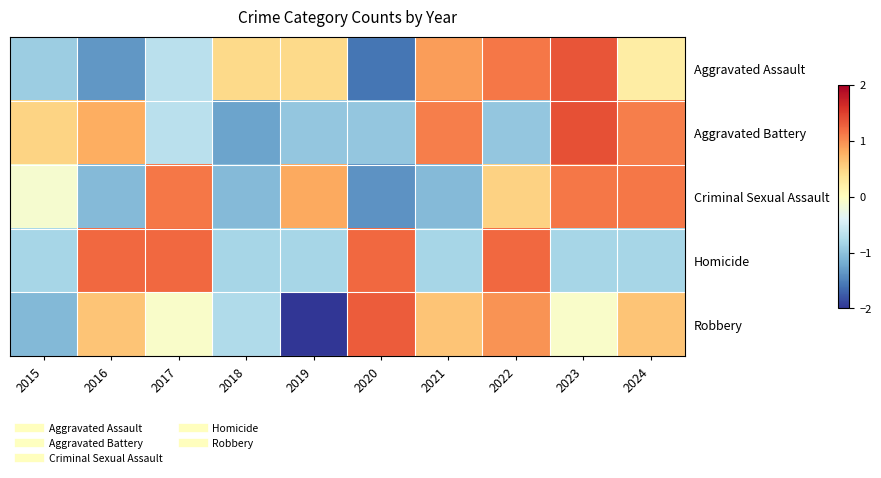

At how many categories does at least one series exceed -1?

10